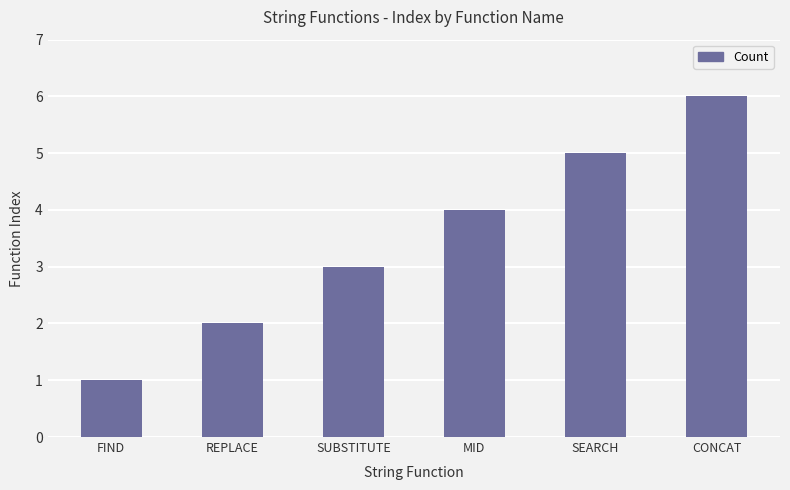

What is the label of the 2nd bar from the left?

REPLACE